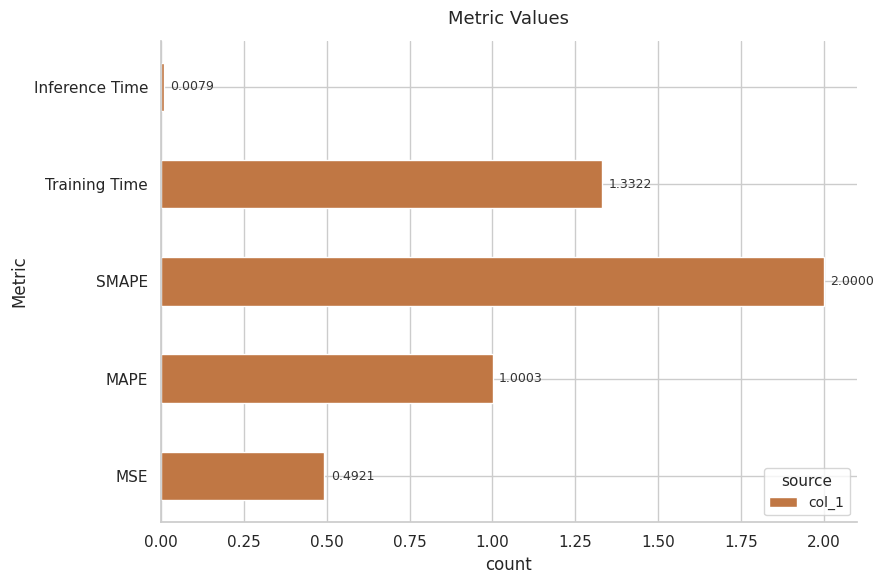

What is the greatest value displayed?

2.0